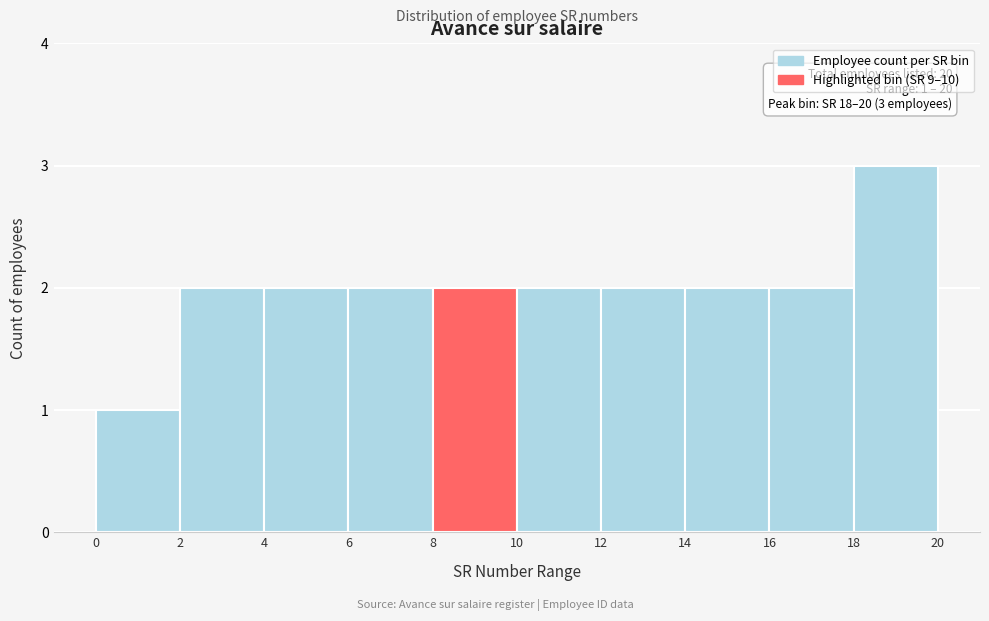

Over which range of the x-axis is the bar tallest?

18 to 20